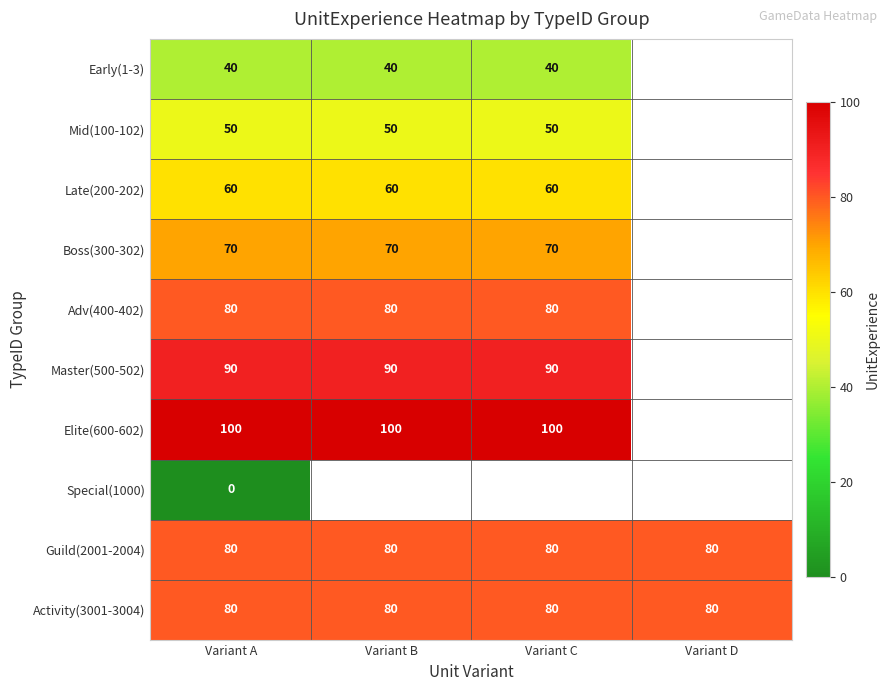

What is the difference between the highest and lowest values at Variant B?

60.0